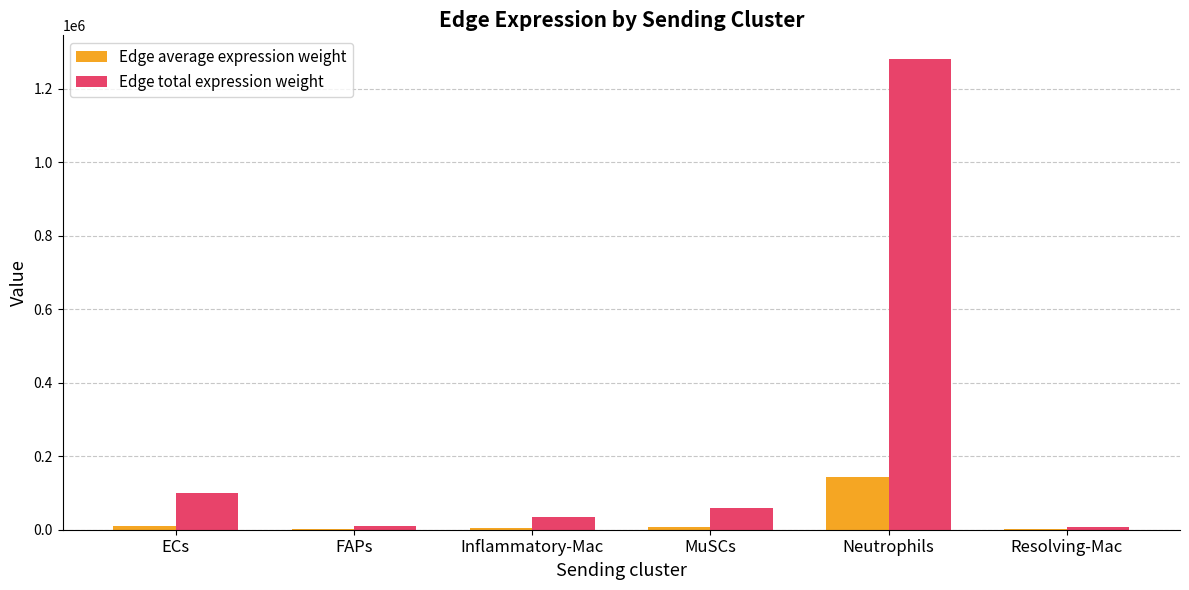

The value of Edge total expression weight at ECs is 98708.5. True or false?

True